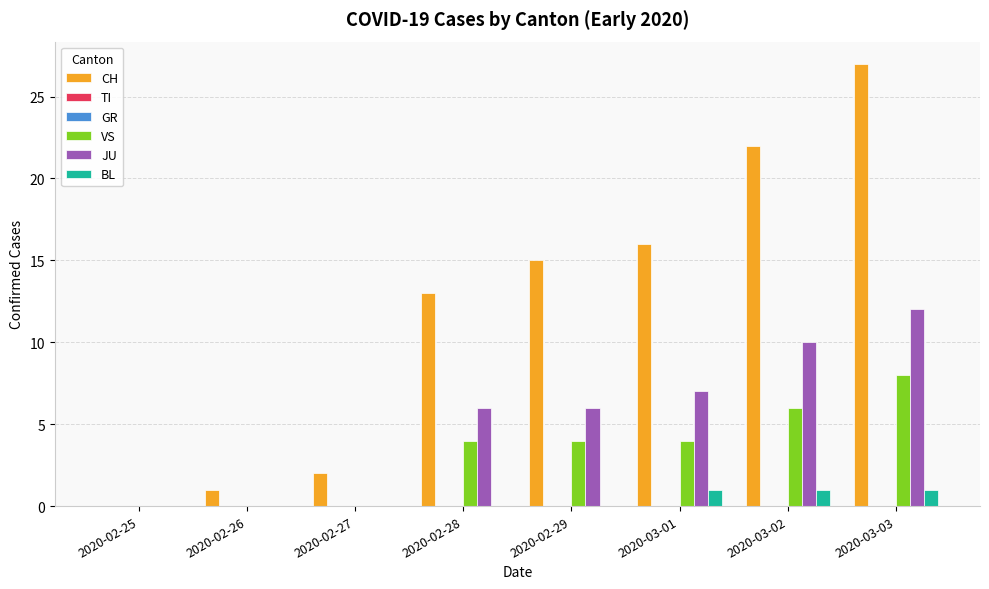

Reading left to right, transcribe all the data shown in this chart.

CH: 2020-02-25=0	2020-02-26=1	2020-02-27=2	2020-02-28=13	2020-02-29=15	2020-03-01=16	2020-03-02=22	2020-03-03=27
TI: 2020-02-25=0	2020-02-26=0	2020-02-27=0	2020-02-28=0	2020-02-29=0	2020-03-01=0	2020-03-02=0	2020-03-03=0
GR: 2020-02-25=0	2020-02-26=0	2020-02-27=0	2020-02-28=0	2020-02-29=0	2020-03-01=0	2020-03-02=0	2020-03-03=0
VS: 2020-02-25=0	2020-02-26=0	2020-02-27=0	2020-02-28=4	2020-02-29=4	2020-03-01=4	2020-03-02=6	2020-03-03=8
JU: 2020-02-25=0	2020-02-26=0	2020-02-27=0	2020-02-28=6	2020-02-29=6	2020-03-01=7	2020-03-02=10	2020-03-03=12
BL: 2020-02-25=0	2020-02-26=0	2020-02-27=0	2020-02-28=0	2020-02-29=0	2020-03-01=1	2020-03-02=1	2020-03-03=1